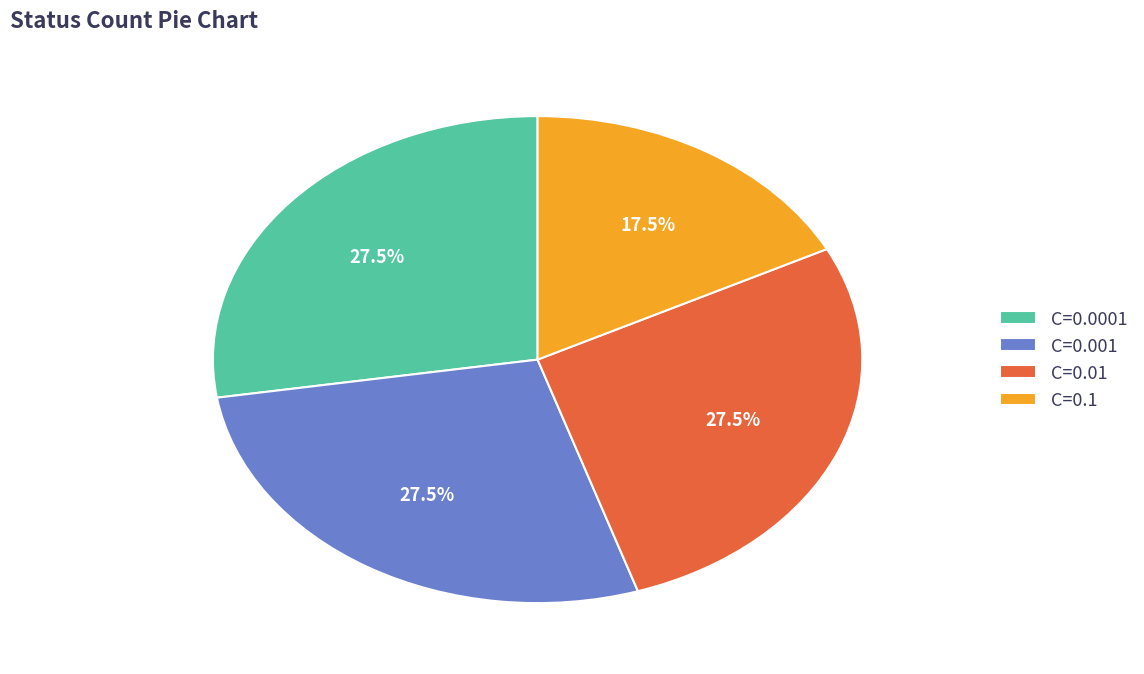

Count the number of slices in the pie.

4